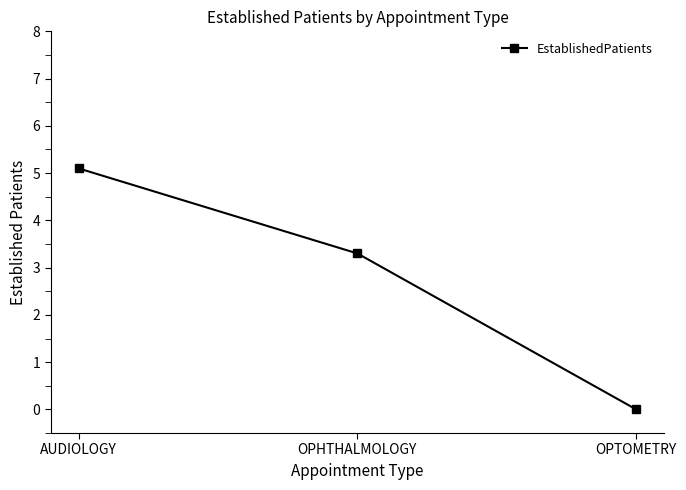

What is the difference between the maximum and minimum values?

5.1